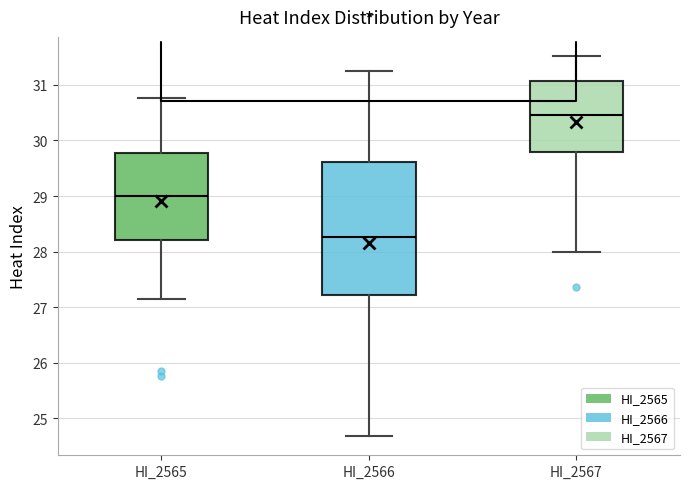

Reading left to right, read every box against the y-axis: the position of its median line, the range the box covers, and the ends of its whiskers. The values are not printed on the chart, so give them approximately, as read against the axis.

HI_2565: median 29.0, box 28.2 to 29.8, whiskers 27.1 to 30.8
HI_2566: median 28.3, box 27.2 to 29.6, whiskers 24.7 to 31.3
HI_2567: median 30.5, box 29.8 to 31.1, whiskers 28.0 to 31.5